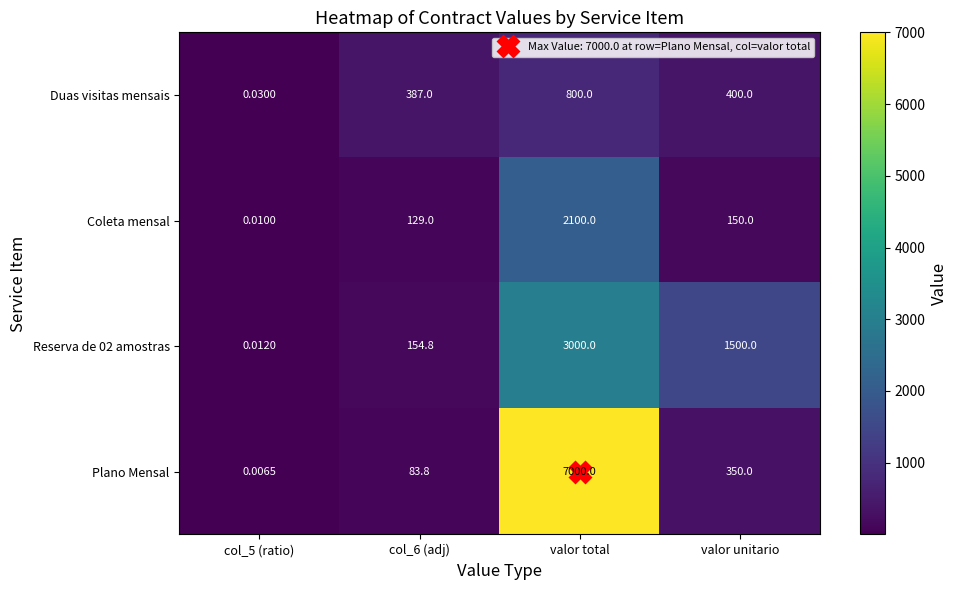

At which label is Reserva de 02 amostras closest to 1500?

valor unitario